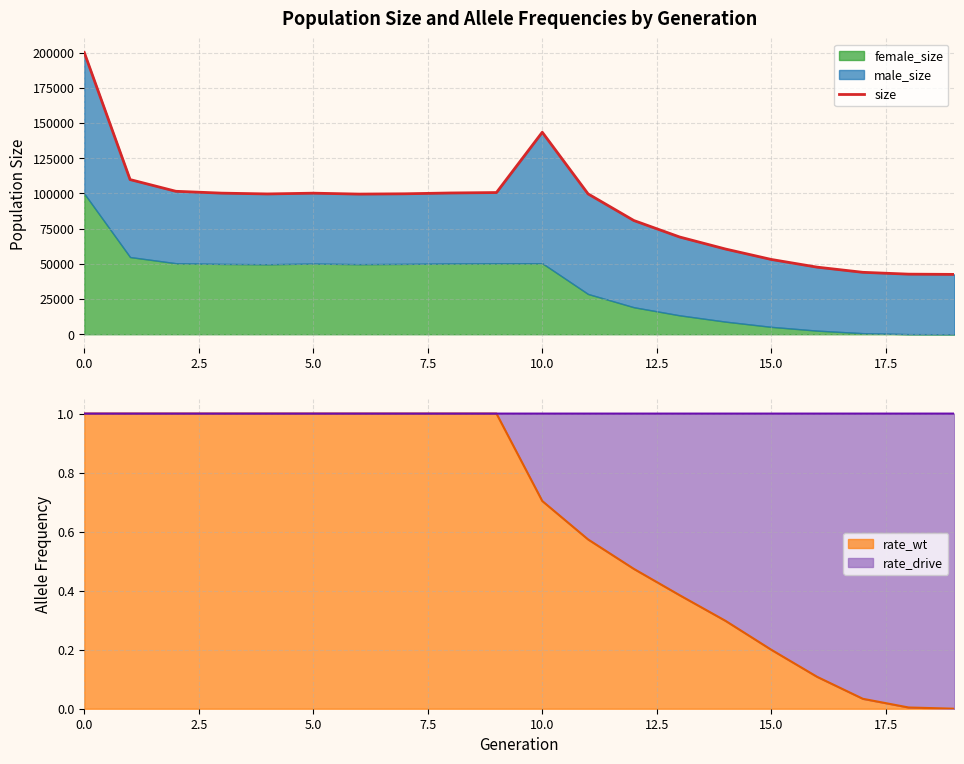

Which has a higher value, 13 or 19?

13